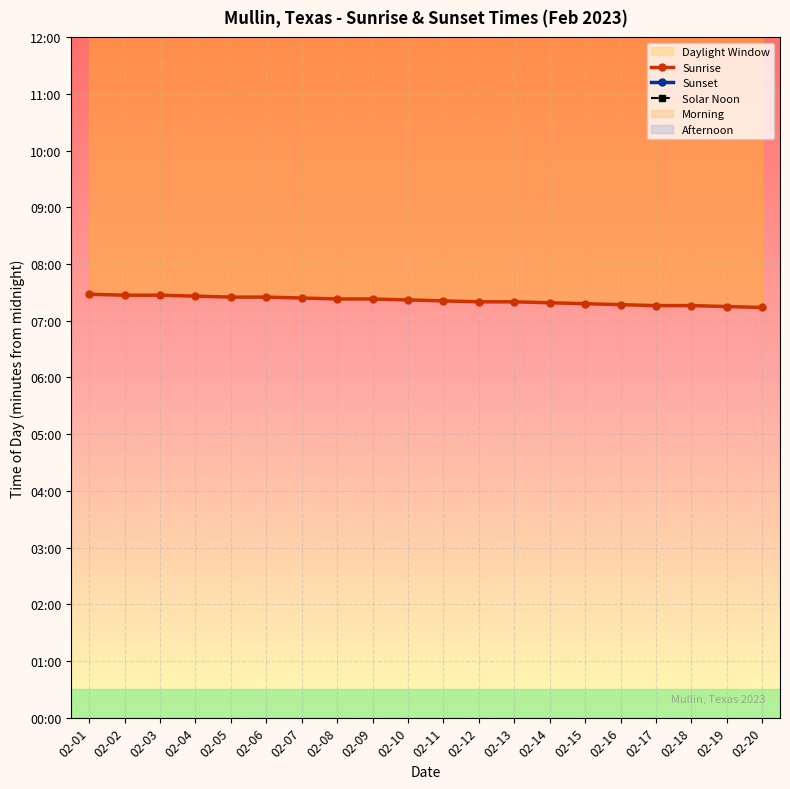

What is the difference between the Solar Noon values at 02-18 and 02-16?

1